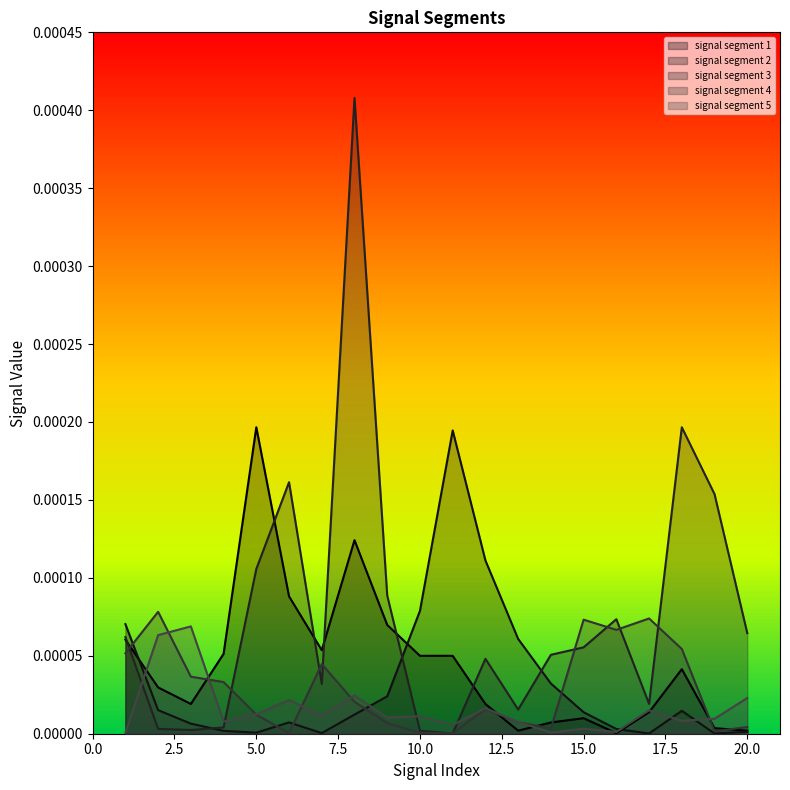

Which series has the widest spread of values?

signal segment 3